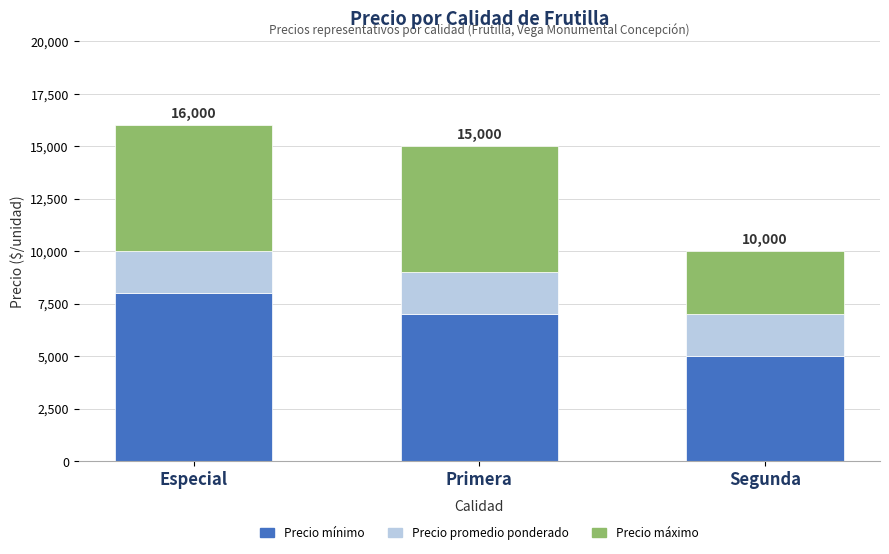

What is the total value across all series at Especial?

16000